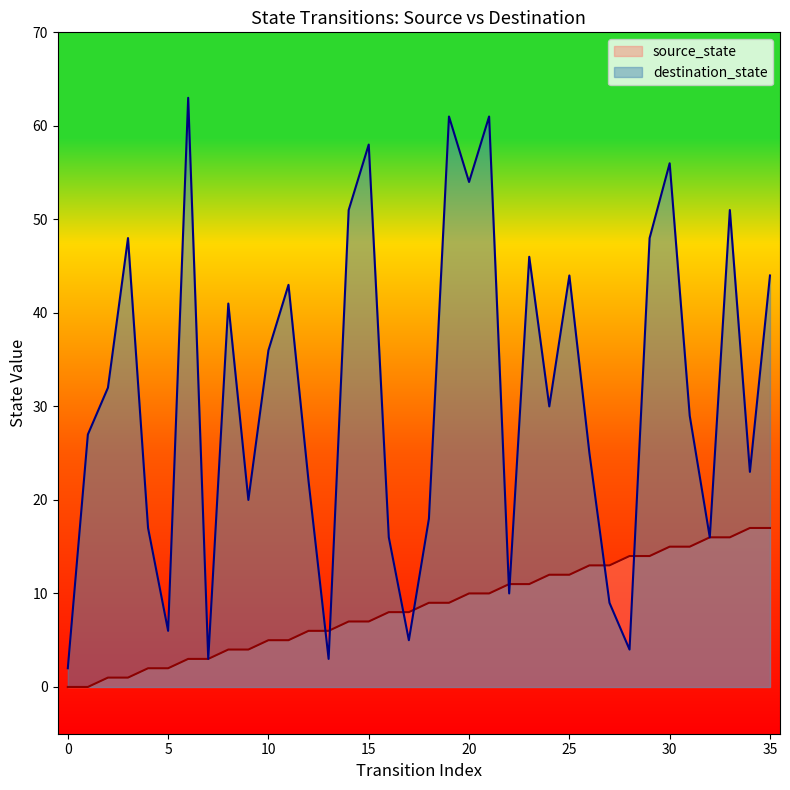

How many lines are shown in the chart?

2